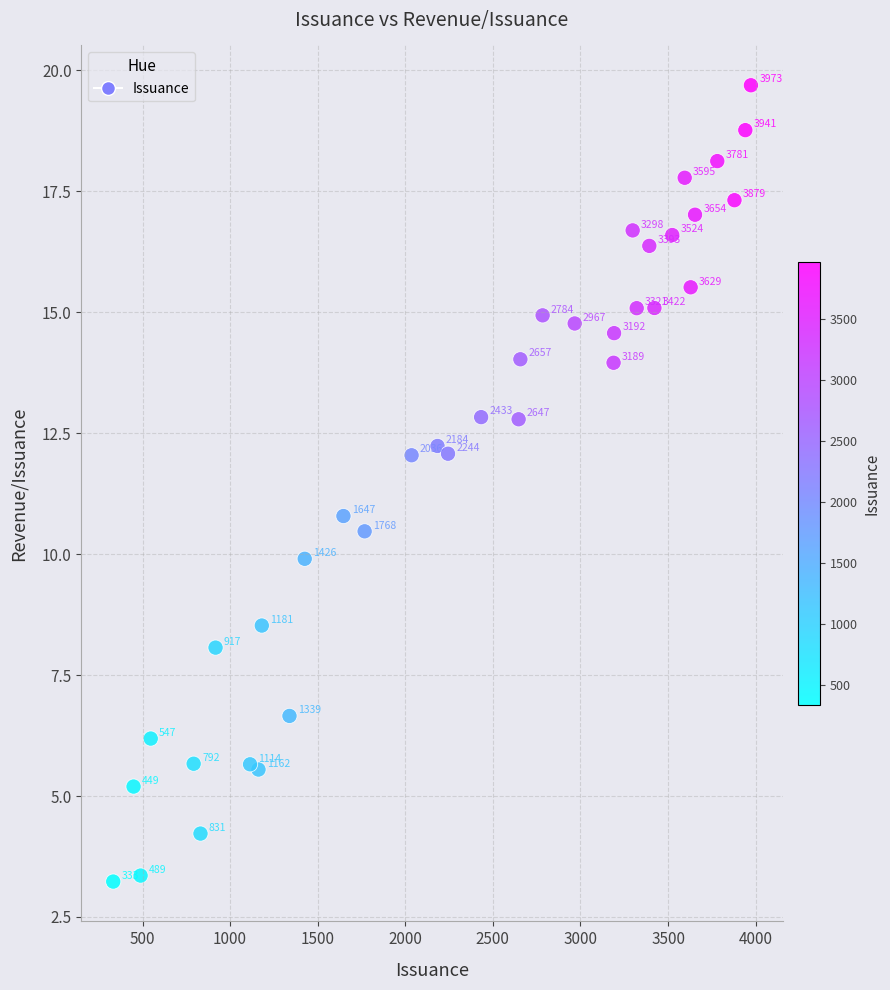

What Y value in the scatter plot is closest to 11?

10.8